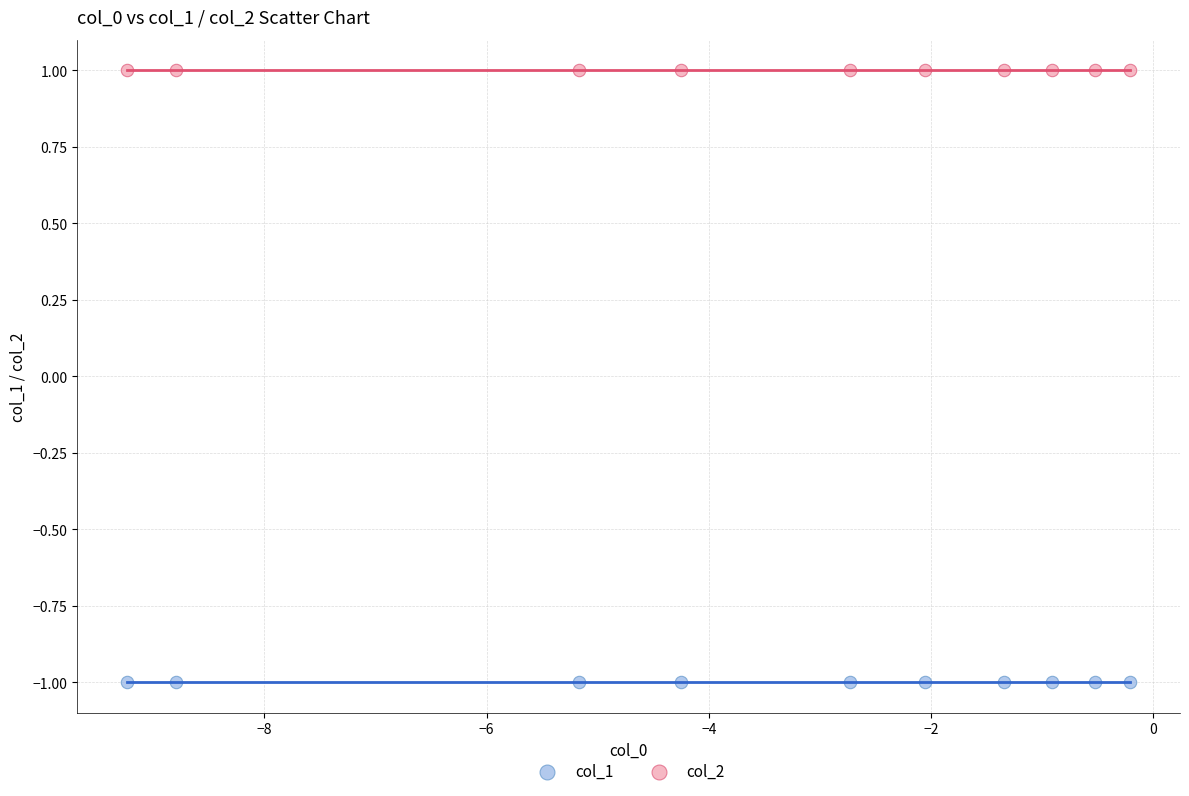

Which series contains the lowest Y value?

col_1